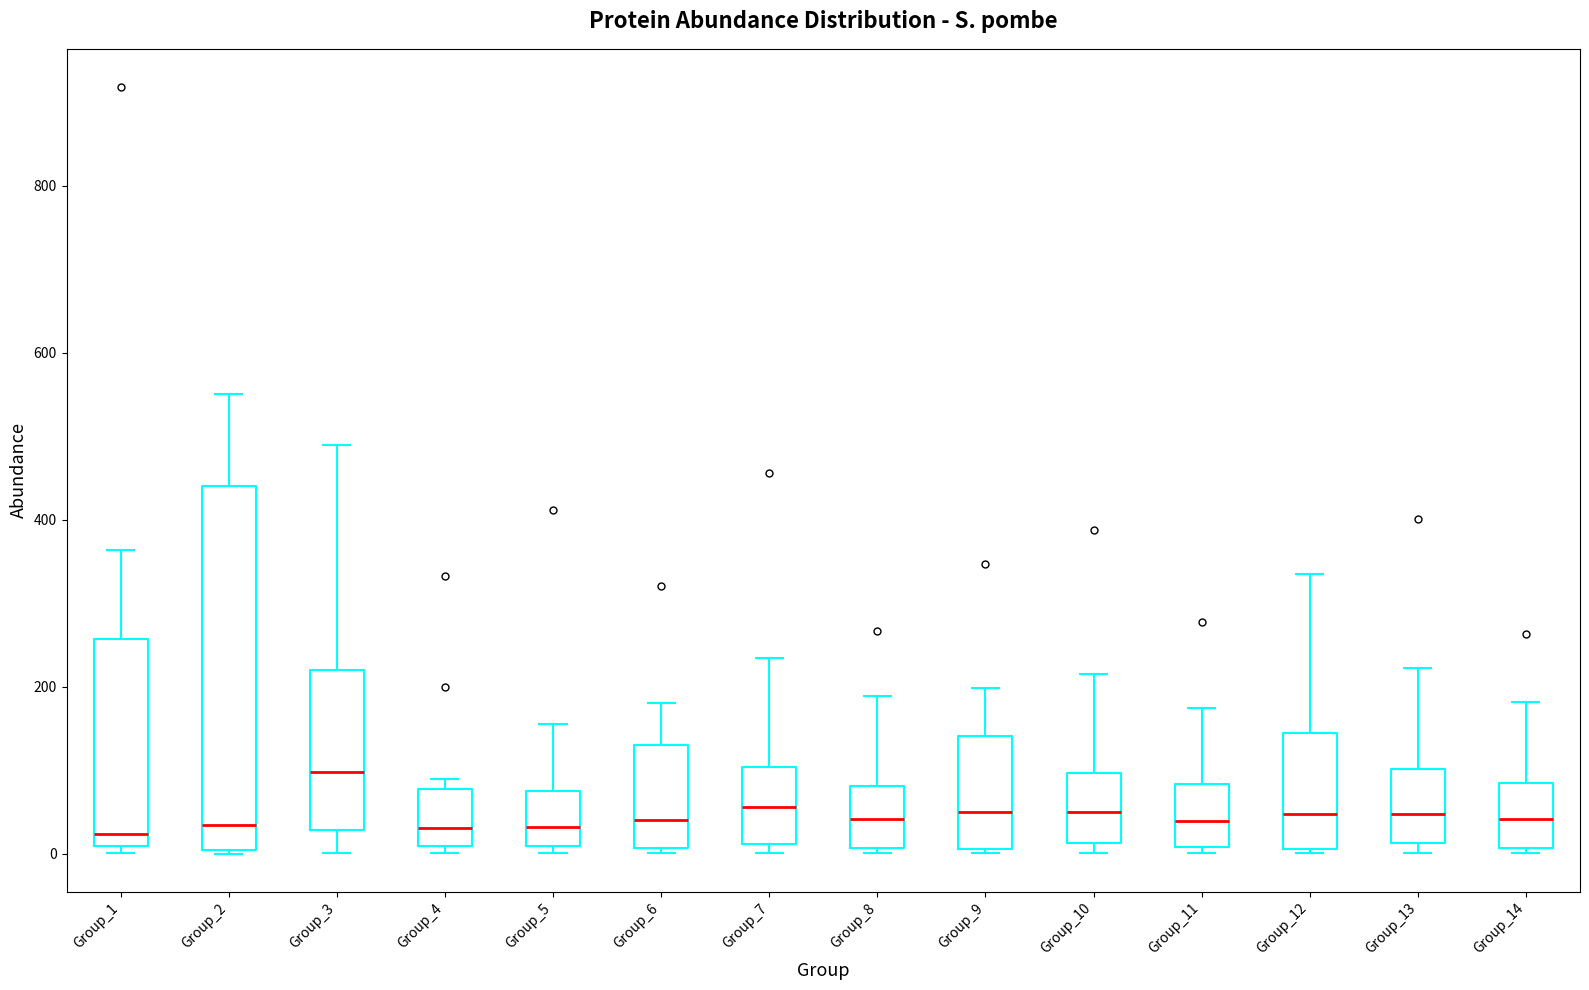

Reading left to right, transcribe this box plot: for each box, give where its median line is, the range the box spans, and where its two whiskers end, as read against the y-axis. The values are not printed on the chart, so give them approximately, as read against the axis.

Group_1: median 20, box 0 to 260, whiskers 0 (just below the box's lower edge) to 360
Group_2: median 40, box 0 to 440, whiskers 0 to 560
Group_3: median 100, box 20 to 220, whiskers 0 to 500
Group_4: median 40, box 0 to 80, whiskers 0 (just below the box's lower edge) to 80 (just above the box's upper edge)
Group_5: median 40, box 0 to 80, whiskers 0 (just below the box's lower edge) to 160
Group_6: median 40, box 0 to 120, whiskers 0 (just below the box's lower edge) to 180
Group_7: median 60, box 20 to 100, whiskers 0 to 240
Group_8: median 40, box 0 to 80, whiskers 0 (just below the box's lower edge) to 180
Group_9: median 40, box 0 to 140, whiskers 0 to 200
Group_10: median 40, box 20 to 100, whiskers 0 to 220
Group_11: median 40, box 0 to 80, whiskers 0 (just below the box's lower edge) to 180
Group_12: median 40, box 0 to 140, whiskers 0 to 340
Group_13: median 40, box 20 to 100, whiskers 0 to 220
Group_14: median 40, box 0 to 80, whiskers 0 (just below the box's lower edge) to 180